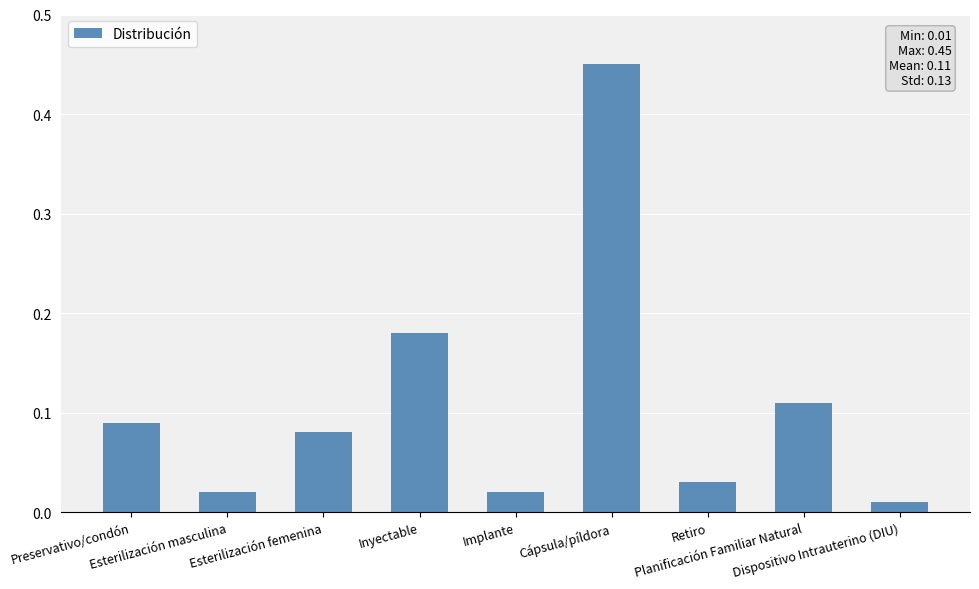

What is the difference between the maximum and minimum values?

0.4